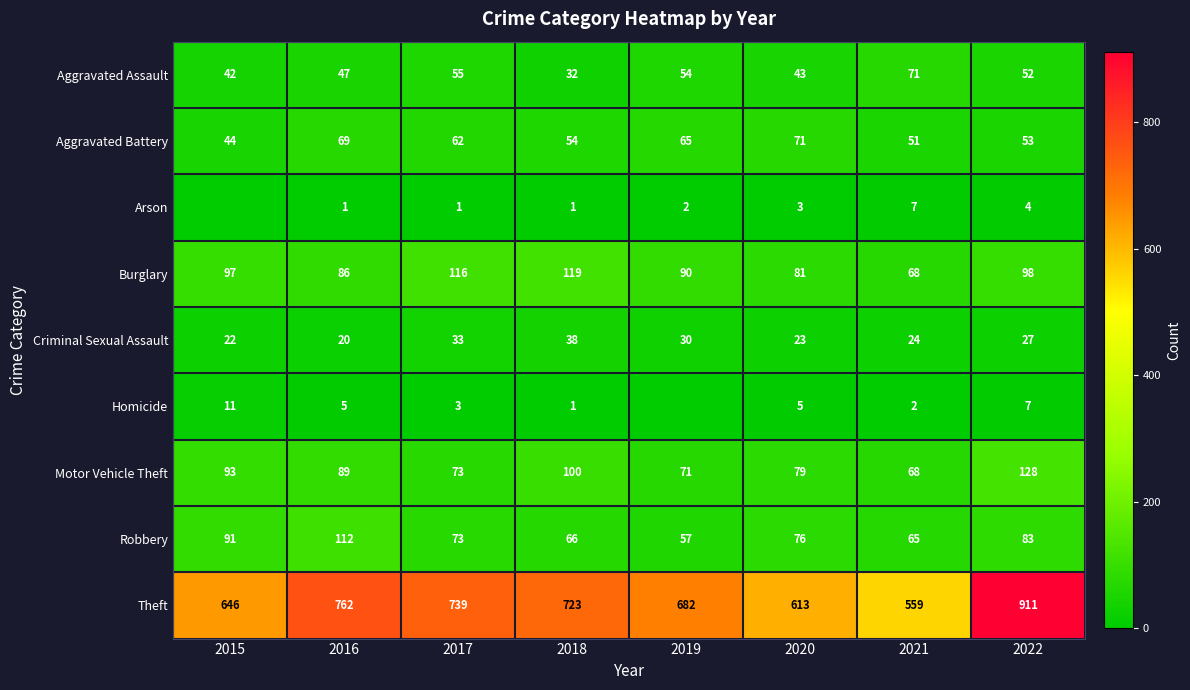

Where does the Aggravated Battery series first go above 62?

2016